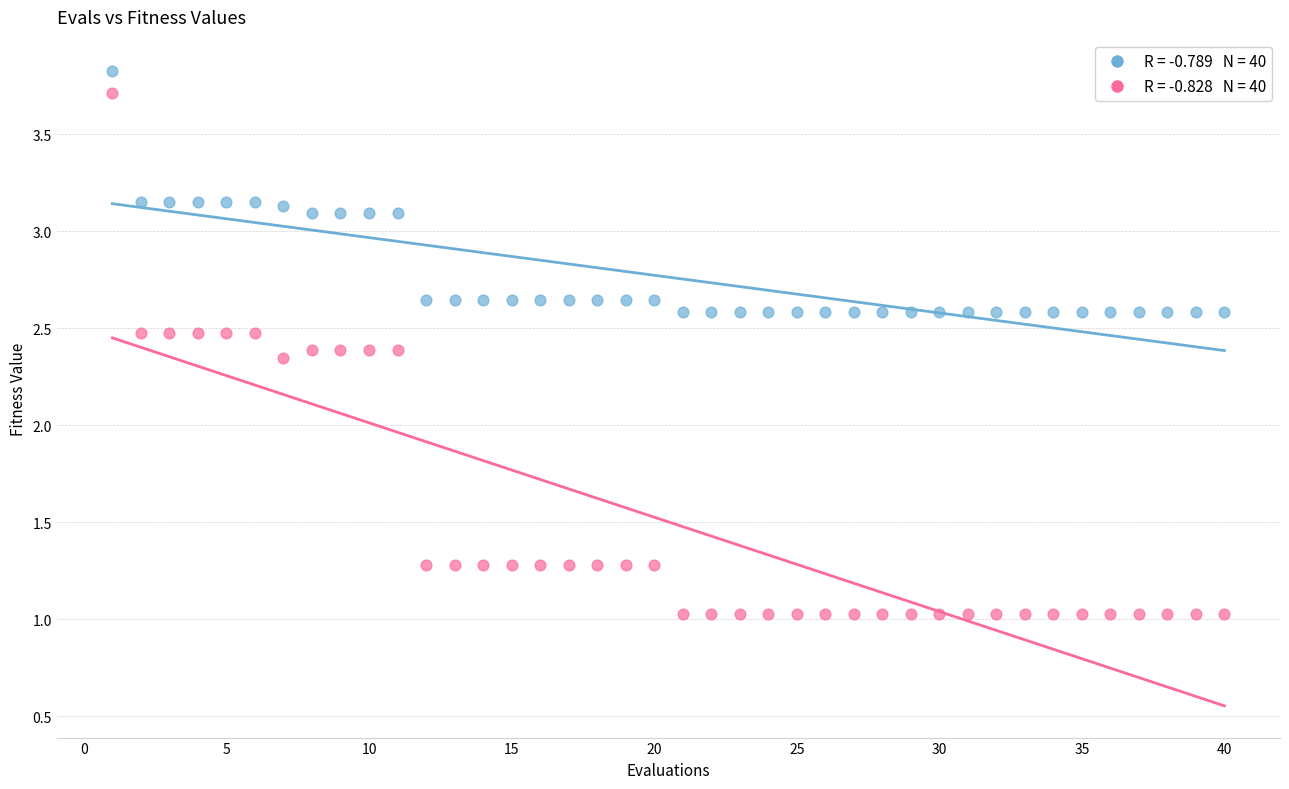

Across all data points, what is the range of Y values (max minus min)?

2.8